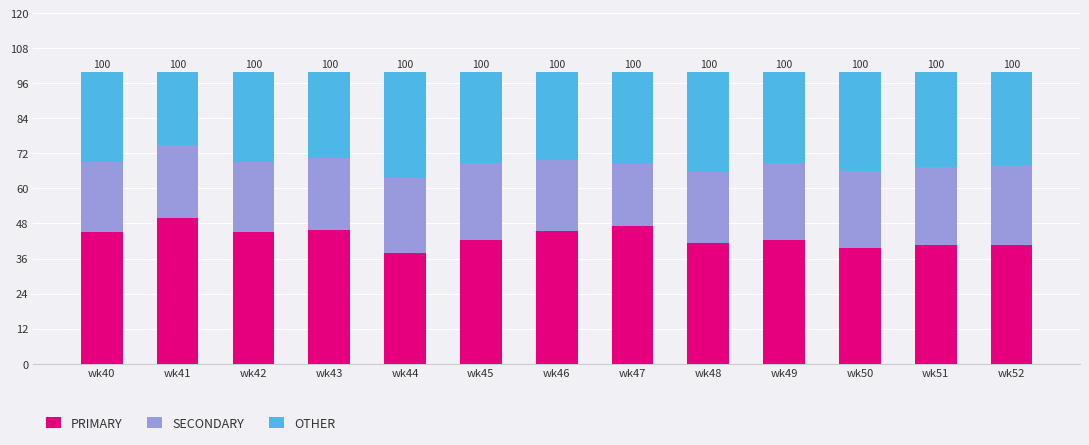

What is the difference between the PRIMARY values at wk48 and wk42?

3.8